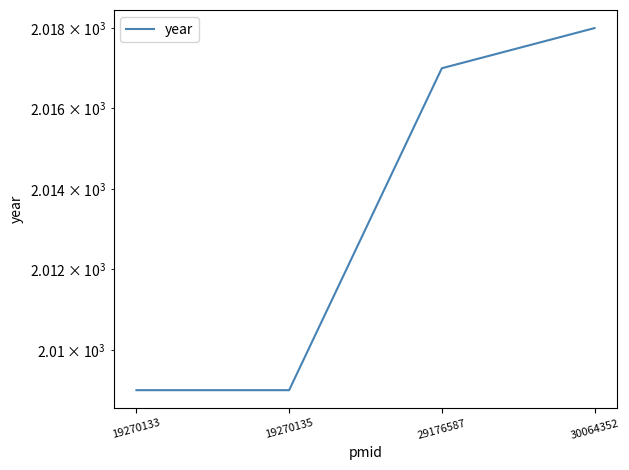

What is the sum of all values?

8053